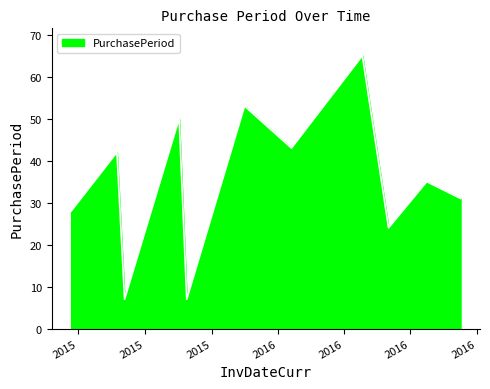

What is the smallest value displayed?

7